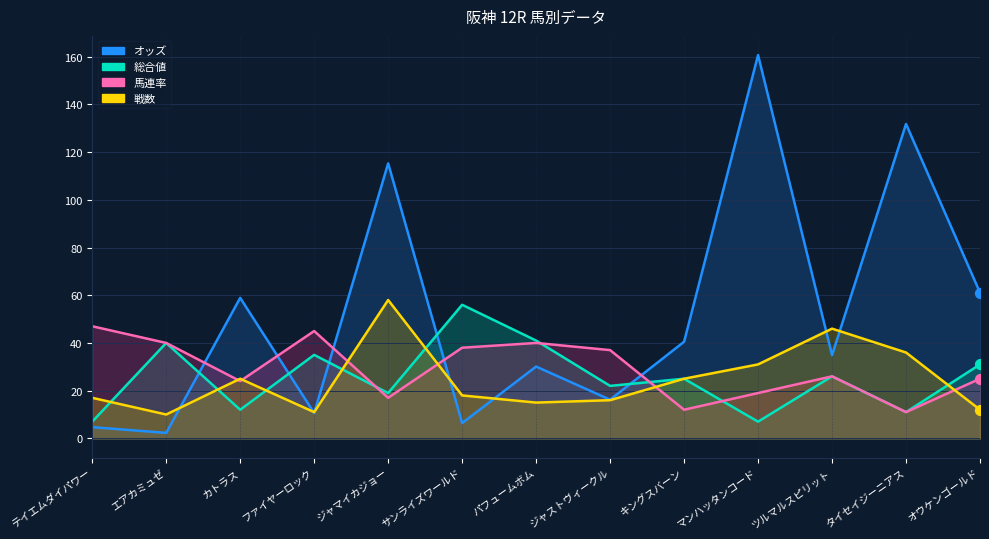

What are all the series names shown in the legend?

オッズ, 総合値, 馬連率, 戦数